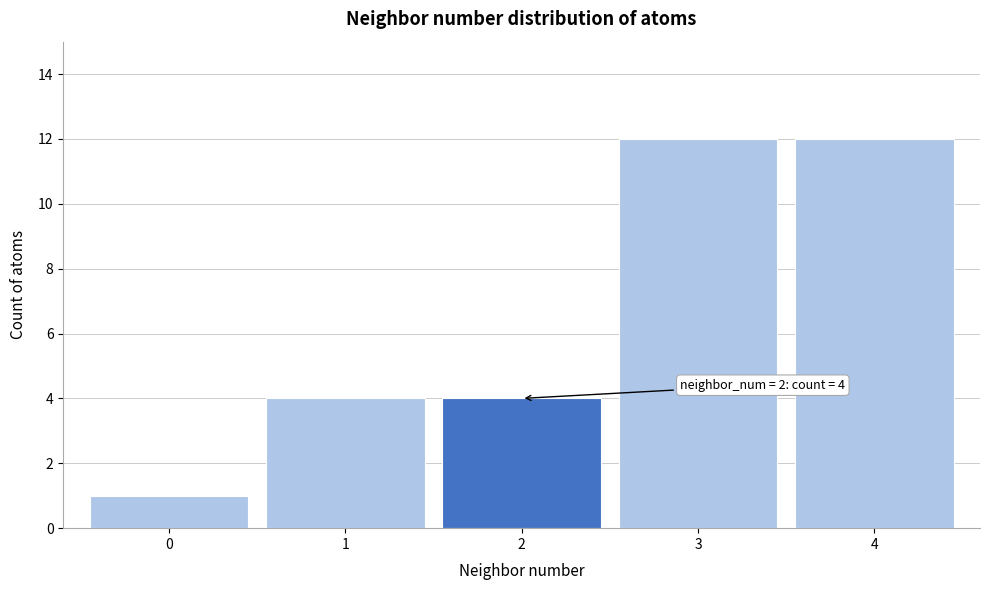

Reading left to right, list all the values displayed in this chart.

1	4	4	12	12